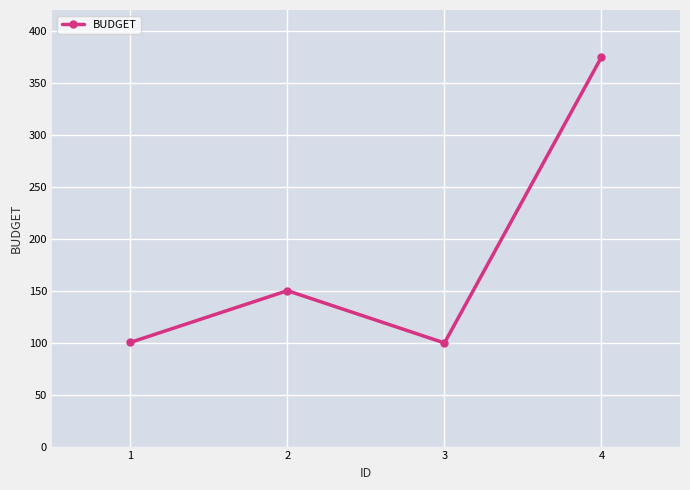

What is the ratio of the value at 3 to the value at 2?

0.7